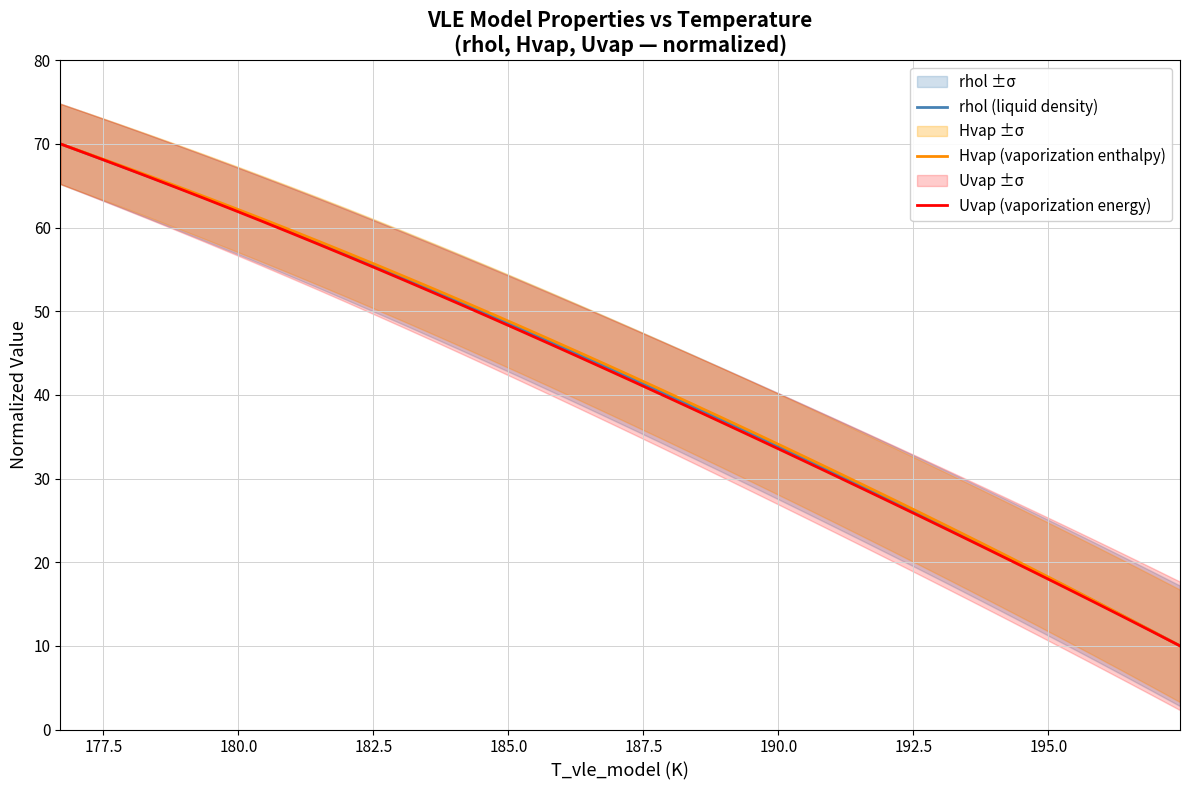

What are all the series names shown in the legend?

rhol (liquid density), Hvap (vaporization enthalpy), Uvap (vaporization energy)